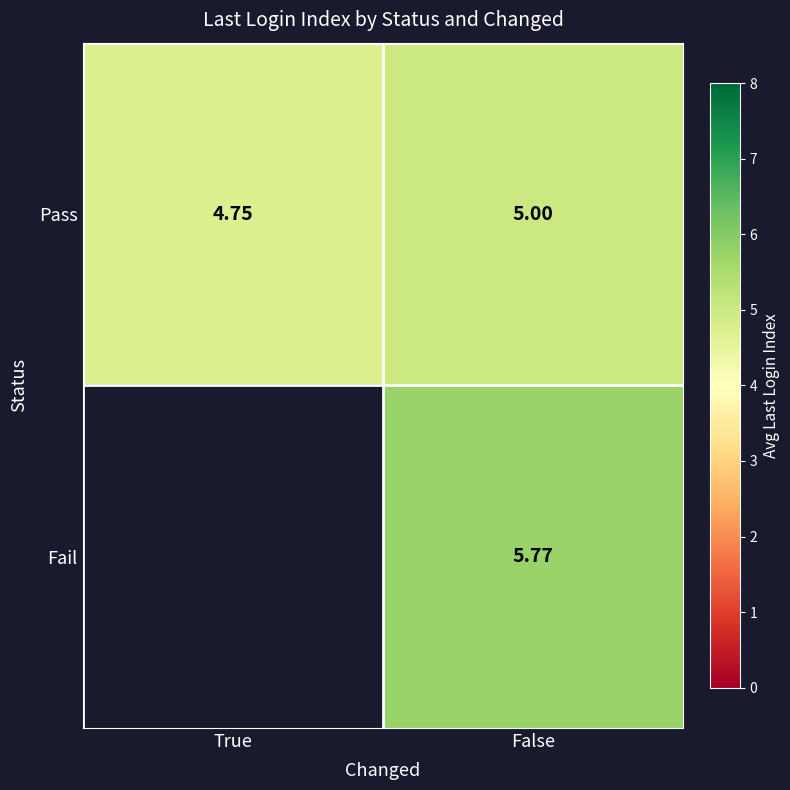

Rank the categories by Pass value from lowest to highest.

True, False